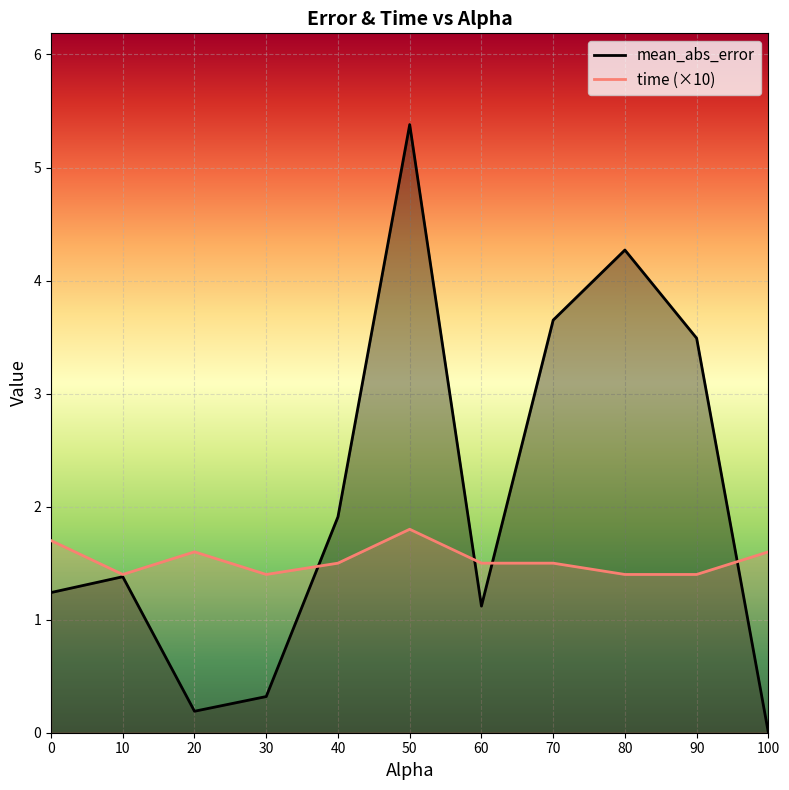

What are all the series names shown in the legend?

mean_abs_error, time (×10)